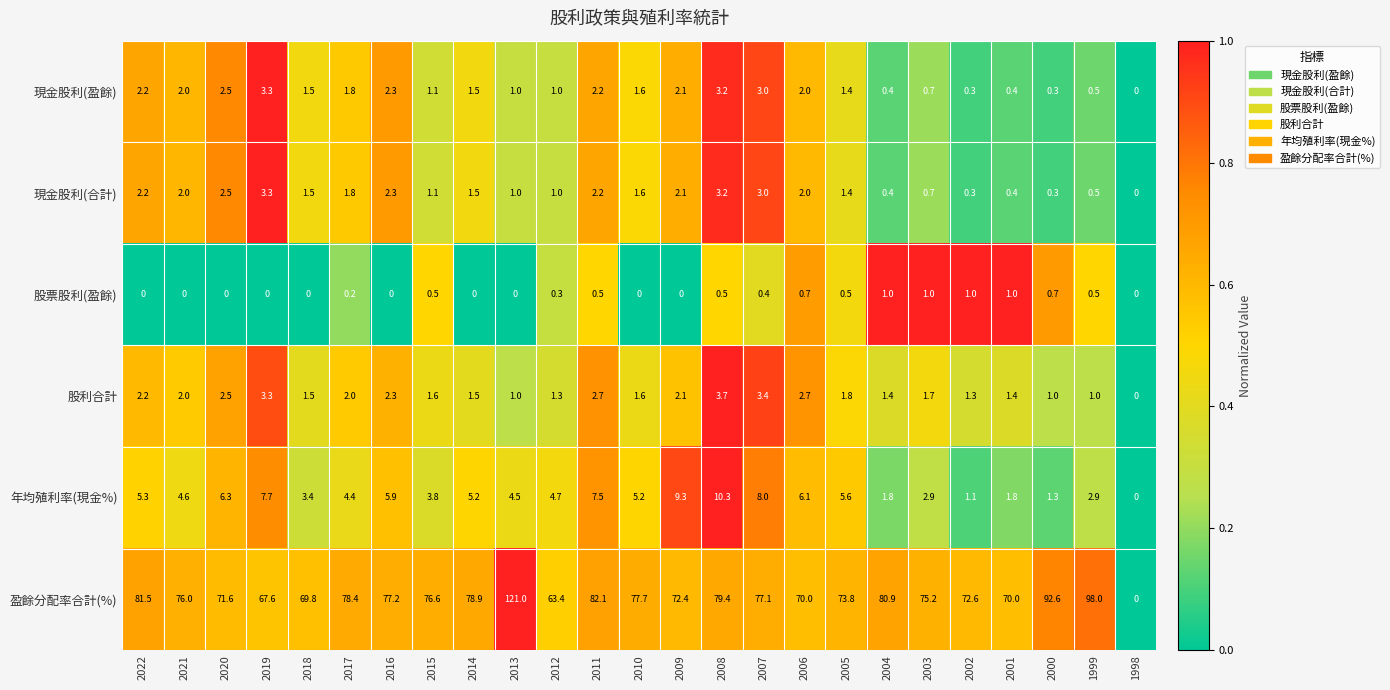

Read the 現金股利(盈餘) value at 2003.

0.7